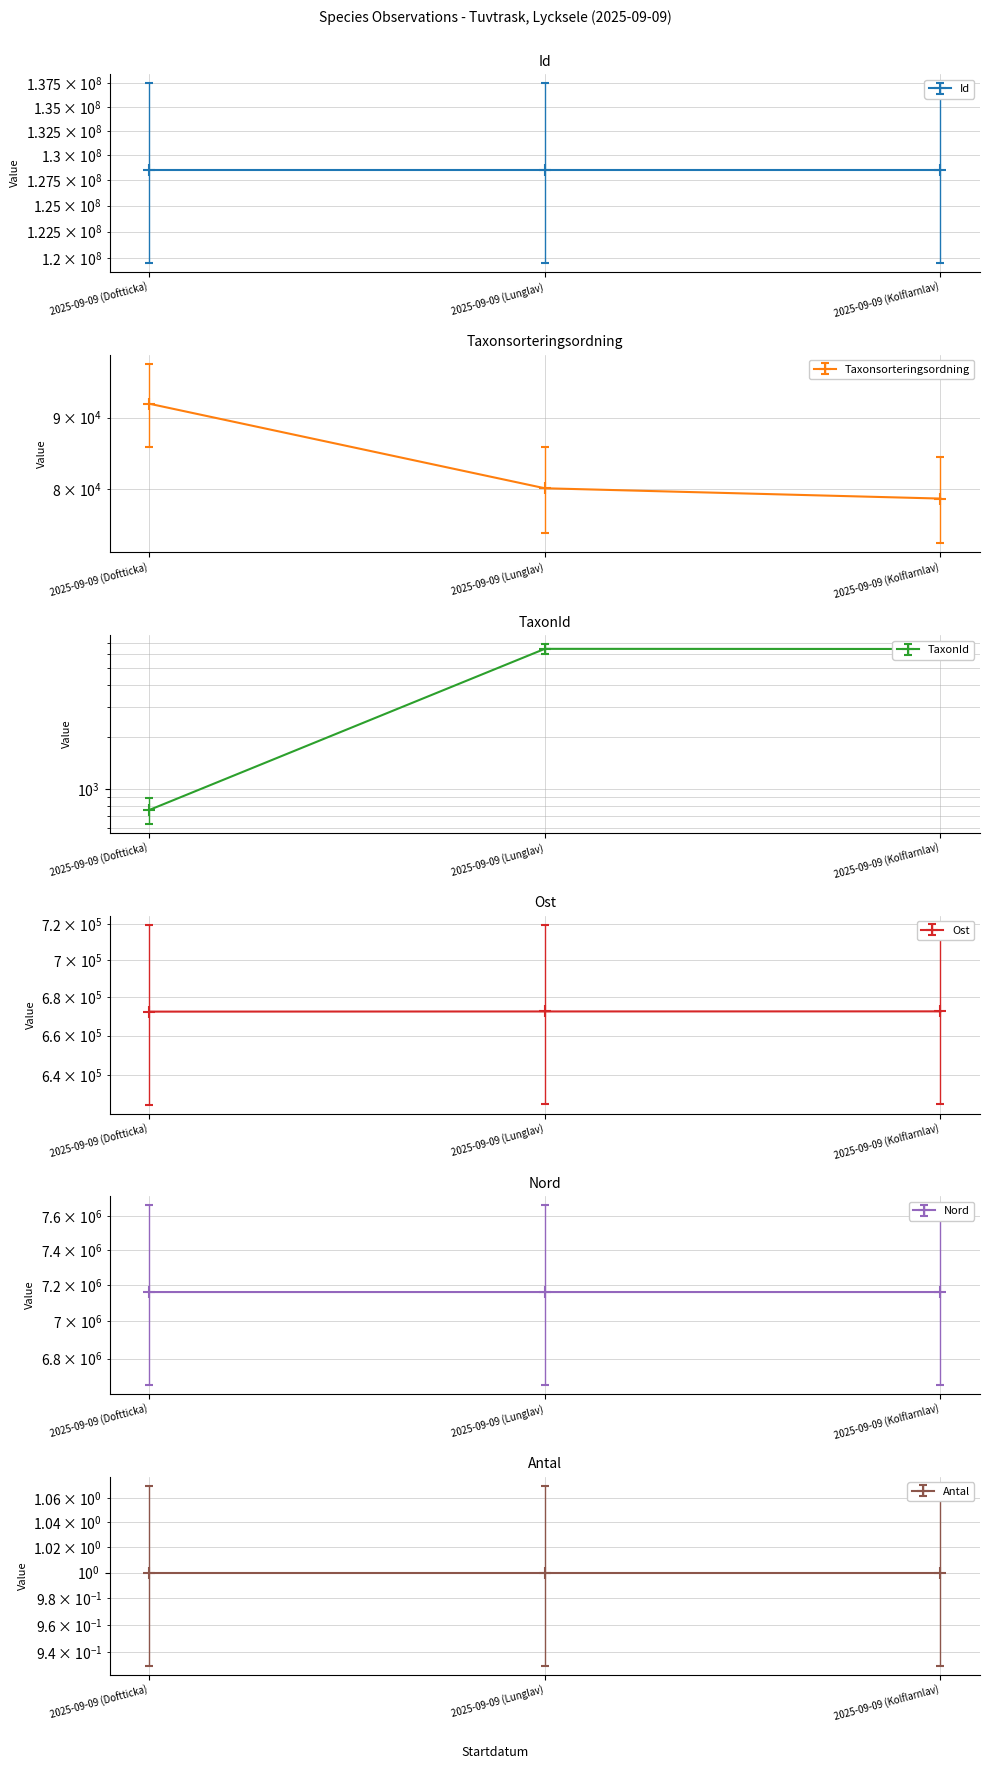

What is the approximate value of Taxonsorteringsordning at 2025-09-09 (Kolflarnlav)?

78792.0